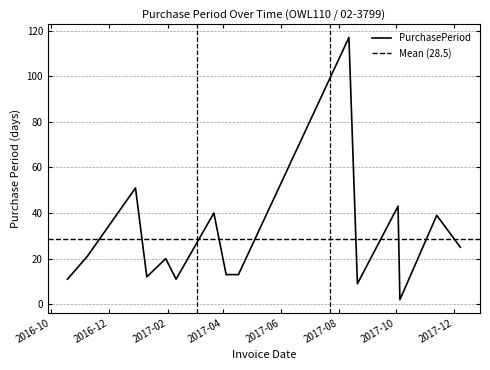

What is the change in value from 2017-01-10 to 2017-10-05?

-10